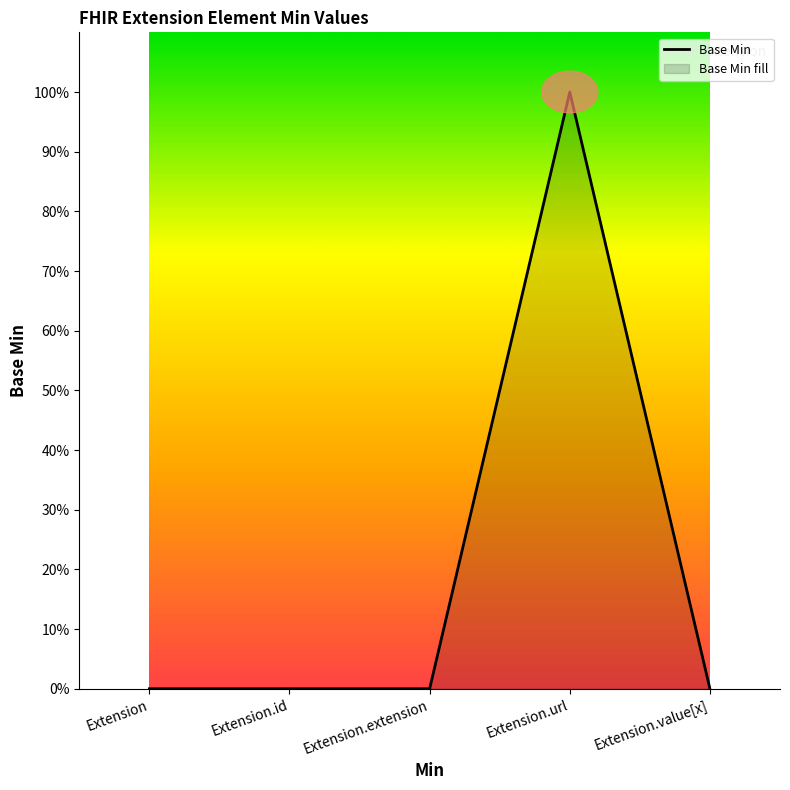

List the labels in order of value, smallest first.

Extension, Extension.id, Extension.extension, Extension.value[x], Extension.url